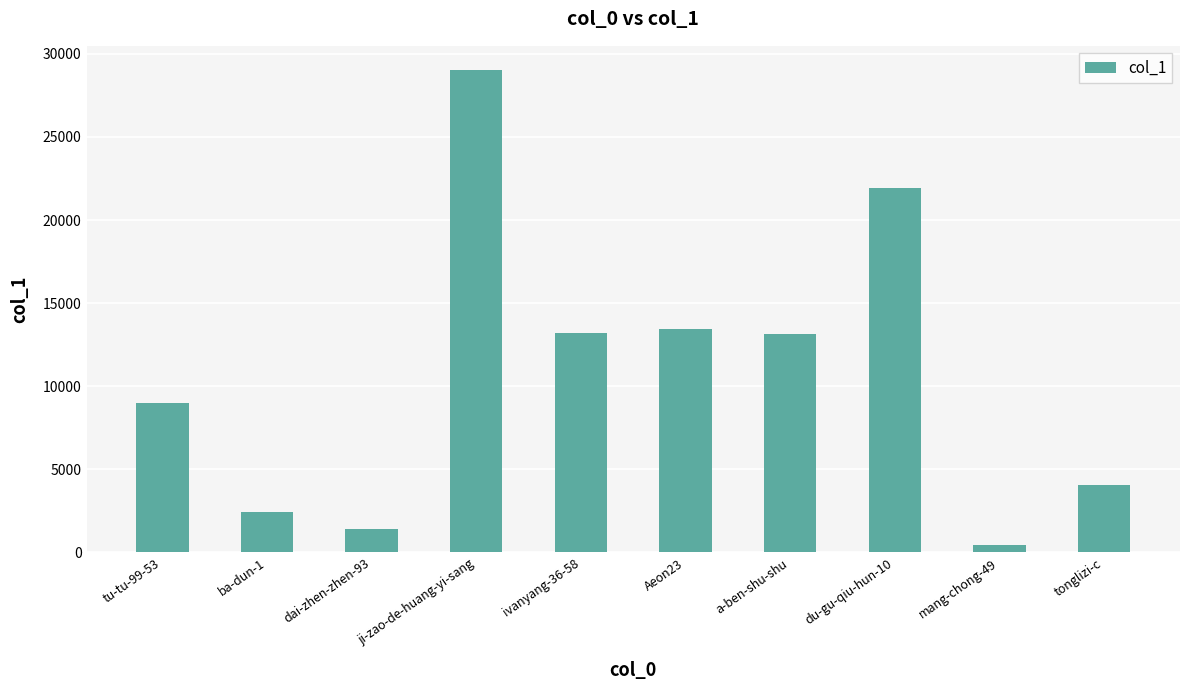

At which label is the value closest to 14737?

Aeon23